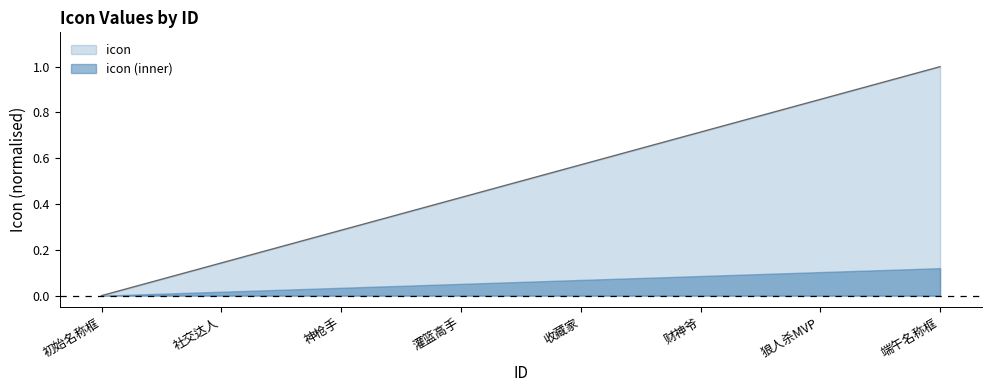

How many values are between 0 and 1?

8